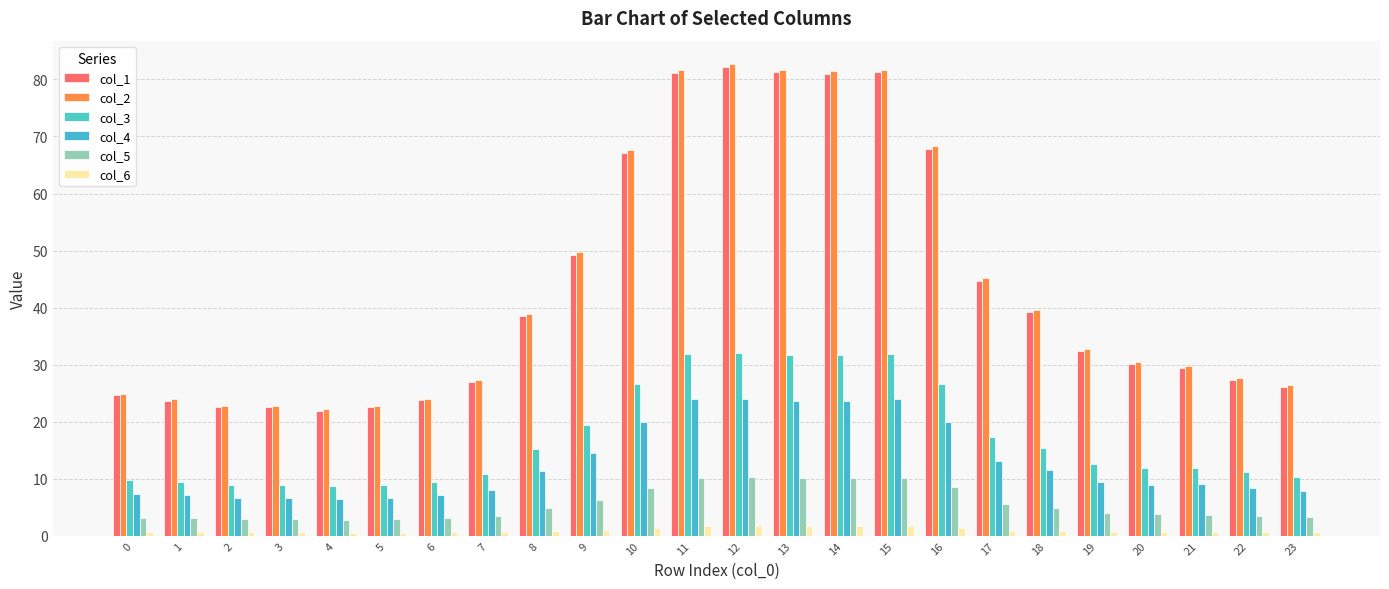

How many bars are there in each group?

6